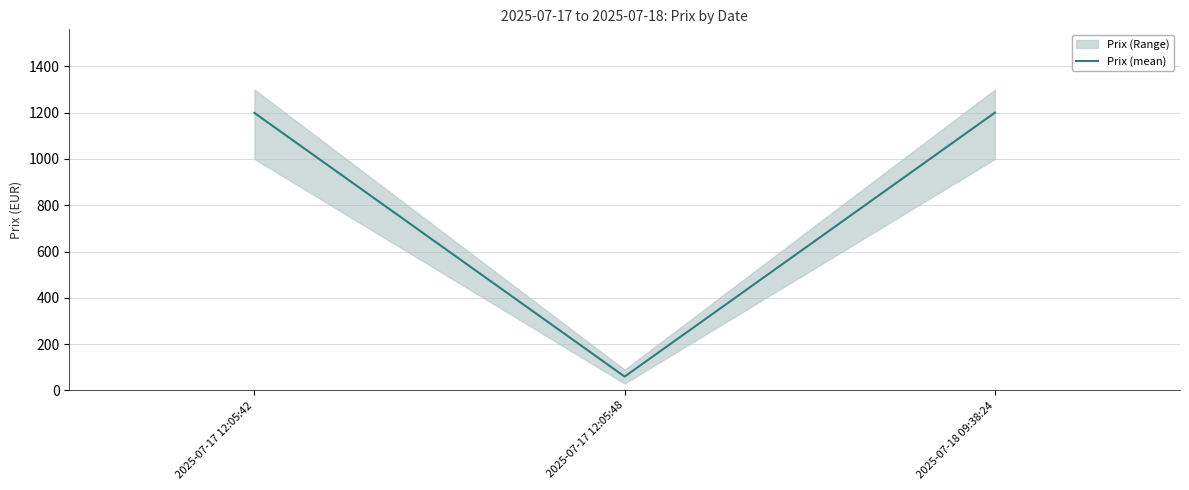

List the labels in order of value, largest first.

2025-07-18 09:38:24, 2025-07-17 12:05:42, 2025-07-17 12:05:48